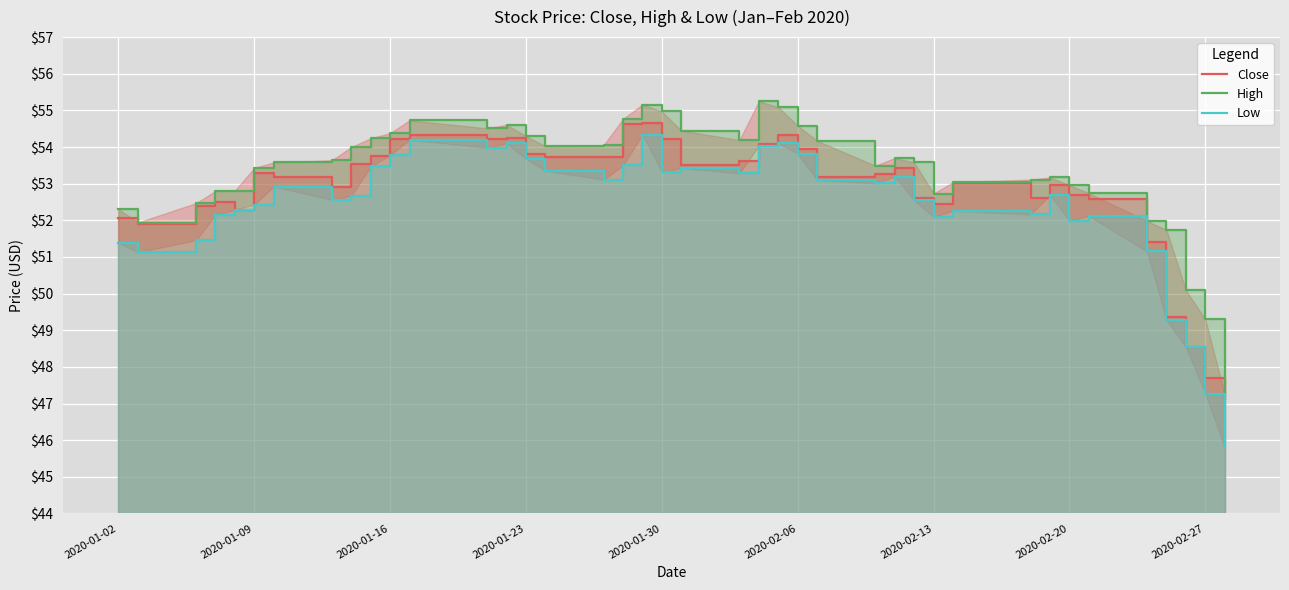

Reading right to left, extract all data points from this chart.

Close: 47.1	47.7	48.5	49.4	51.4	52.6	52.7	53.0	52.6	53.0	52.4	52.6	53.4	53.3	53.2	54.0	54.3	54.1	53.6	53.5	54.2	54.6	54.6	53.7	53.7	53.8	54.2	54.2	54.3	54.2	53.8	53.5	52.9	53.2	53.3	52.3	52.5	52.4	51.9	52.1
High: 47.2	49.3	50.1	51.7	52.0	52.7	53.0	53.2	53.1	53.0	52.7	53.6	53.7	53.5	54.2	54.6	55.1	55.2	54.2	54.5	55.0	55.2	54.8	54.0	54.0	54.3	54.6	54.5	54.7	54.4	54.2	54.0	53.6	53.6	53.4	52.8	52.8	52.5	51.9	52.3
Low: 45.8	47.3	48.5	49.3	51.1	52.1	52.0	52.7	52.2	52.3	52.1	52.5	53.2	53.0	53.1	53.8	54.1	54.0	53.3	53.4	53.3	54.3	53.5	53.1	53.4	53.7	54.1	54.0	54.2	53.8	53.5	52.7	52.6	52.9	52.4	52.3	52.1	51.5	51.1	51.4